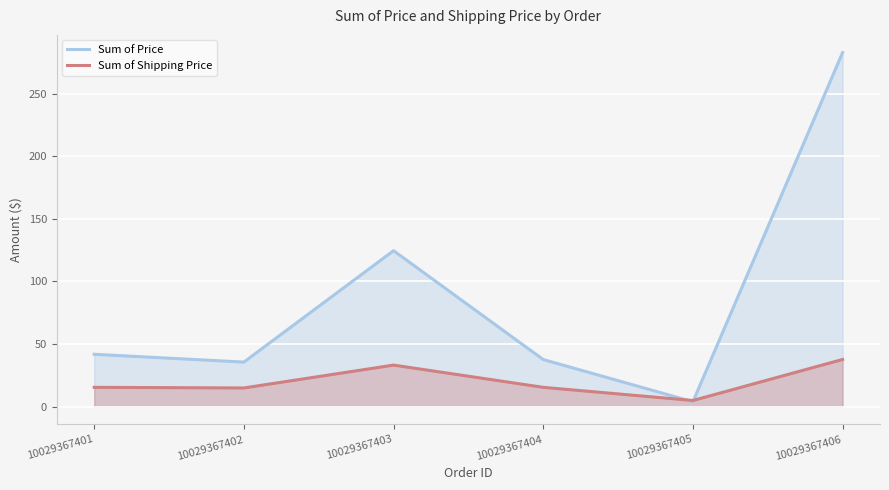

Which category has the highest value in the Sum of Price series?

10029367406